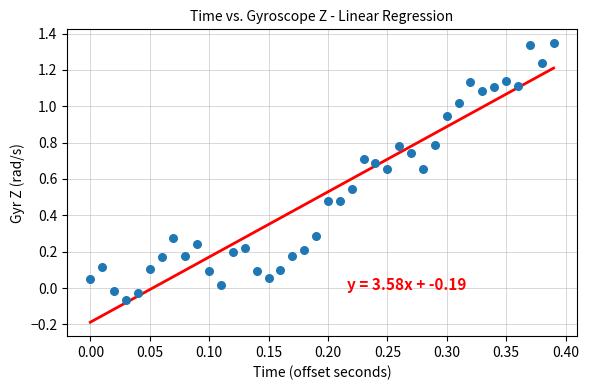

What is the range of Y values (max minus min)?

1.4